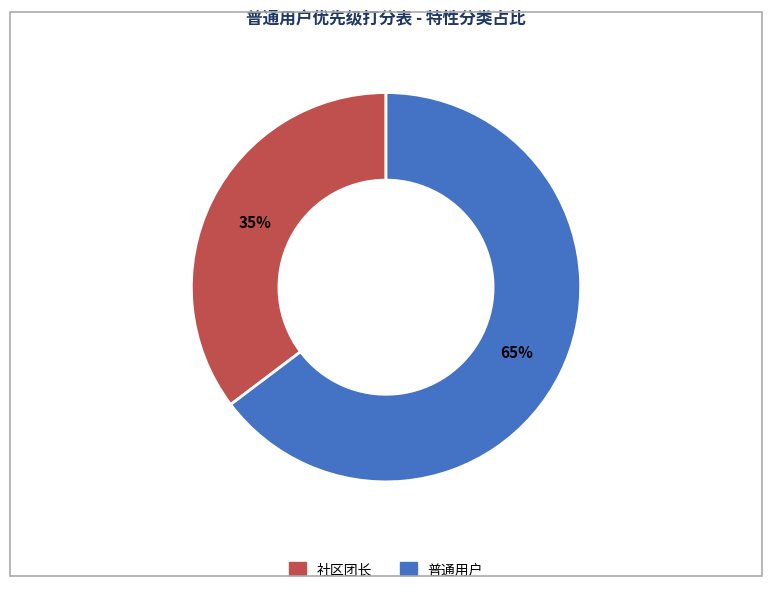

How many segments does this pie chart have?

2